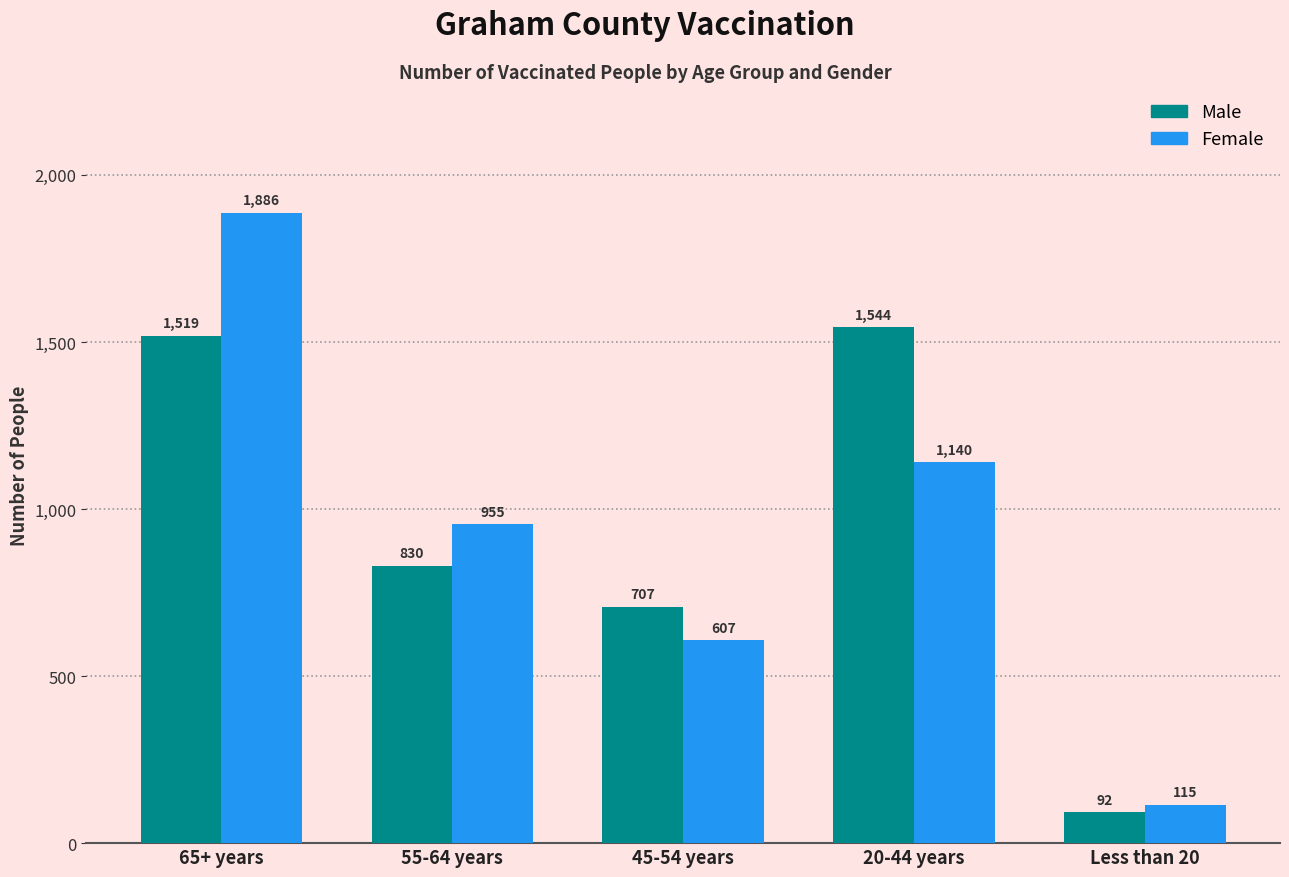

What is the label of the 4th bar from the right?

55-64 years